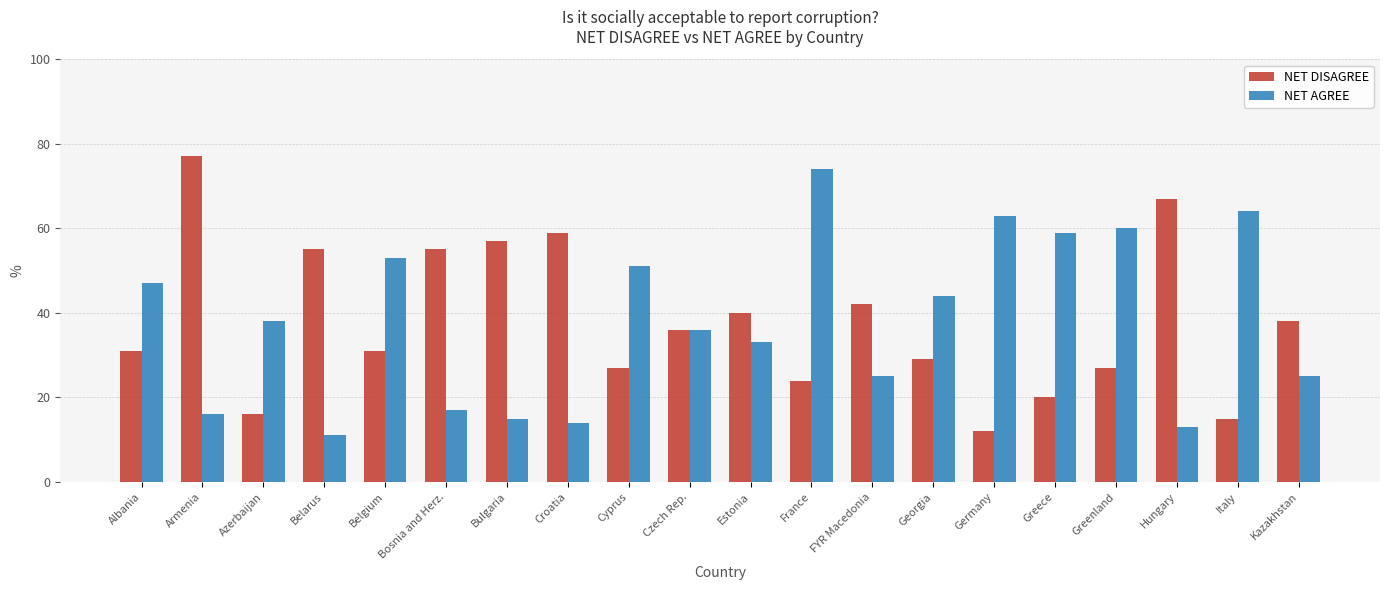

What is the sum of all NET DISAGREE values?

758